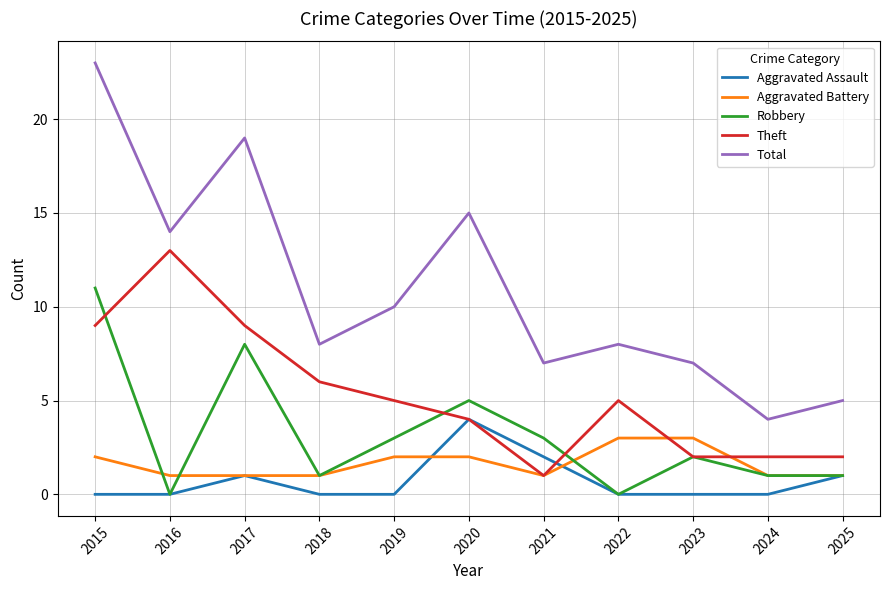

Which category has the lowest value in the Theft series?

2021